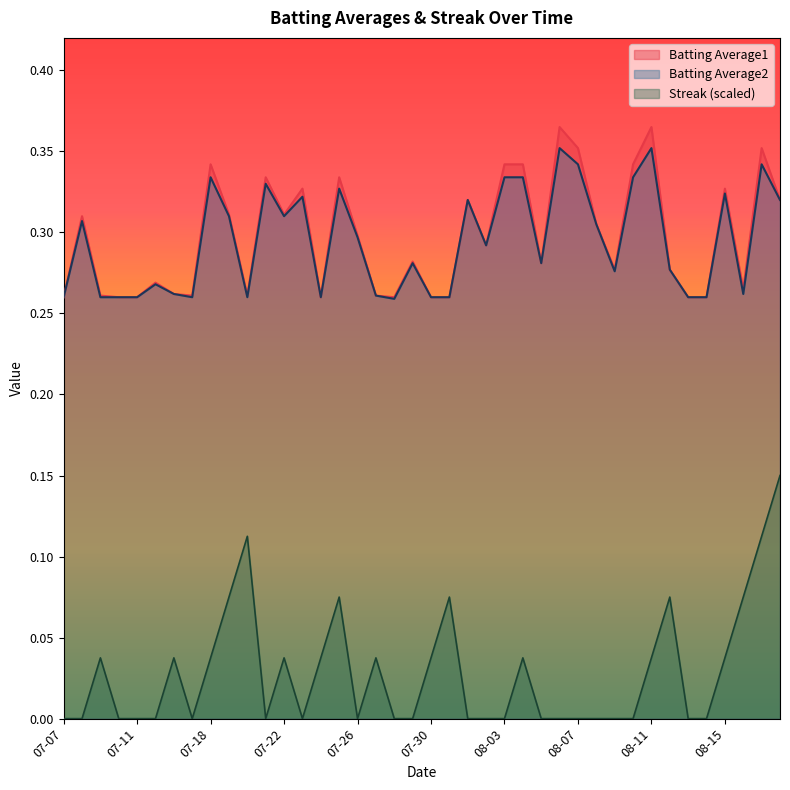

Is it true that Streak (scaled) equals 0.1 at 07-07?

False